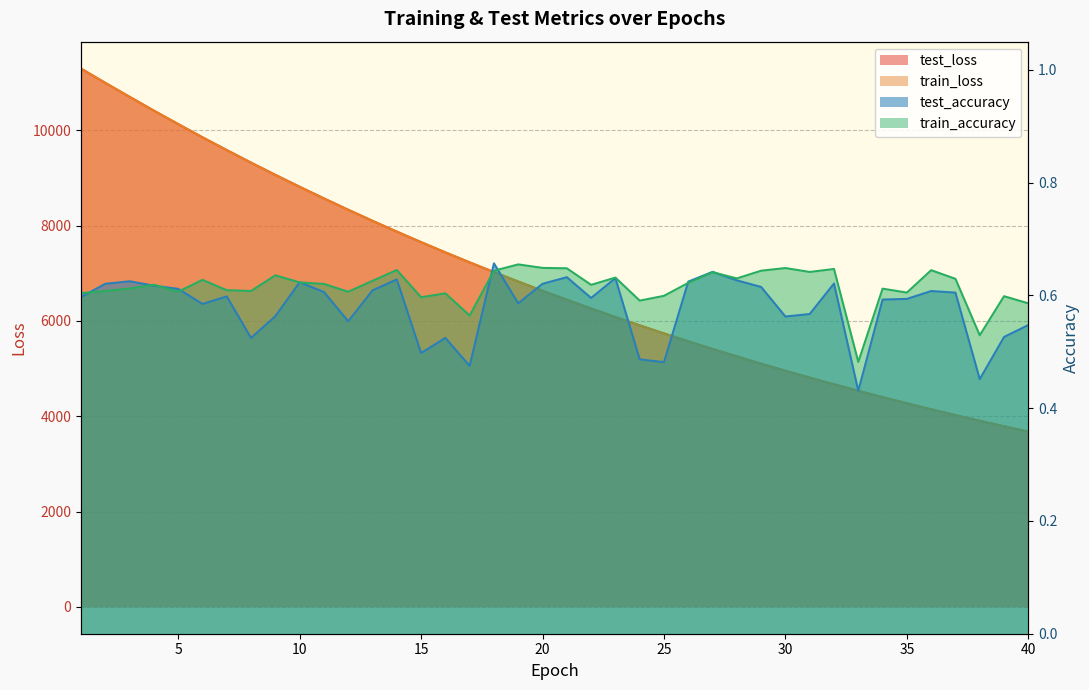

True or false: test_accuracy and train_loss cross at least once.

False